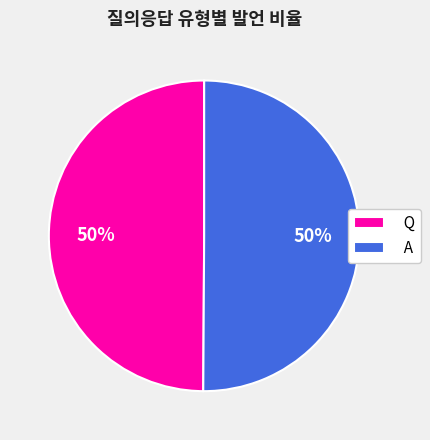

What is the ratio of the value at Q to the value at A?

1.0